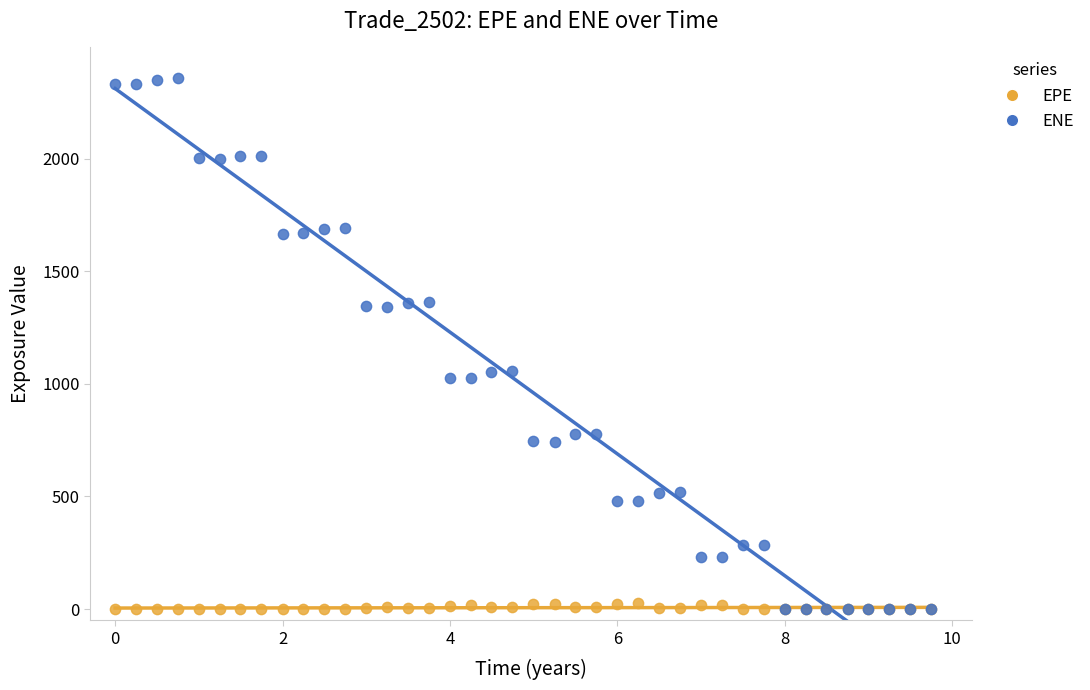

Which series has the largest Y range (max minus min)?

ENE